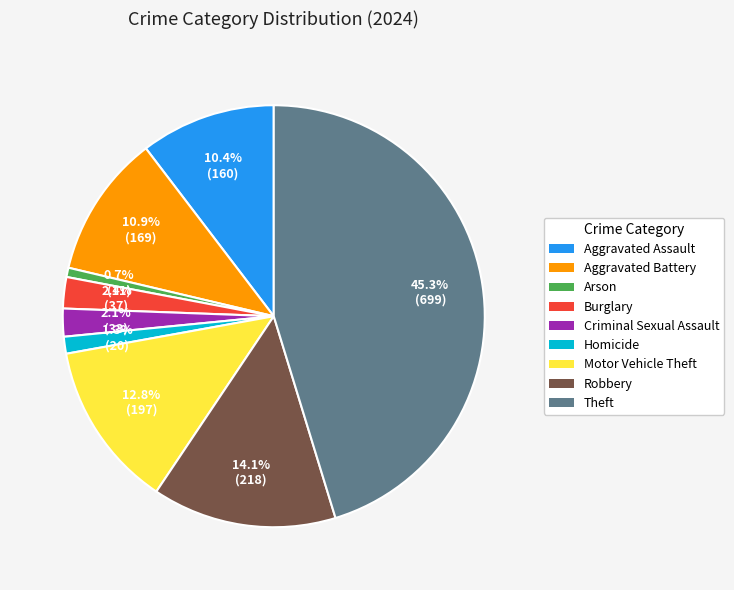

Which category has the smallest portion of the pie?

Arson